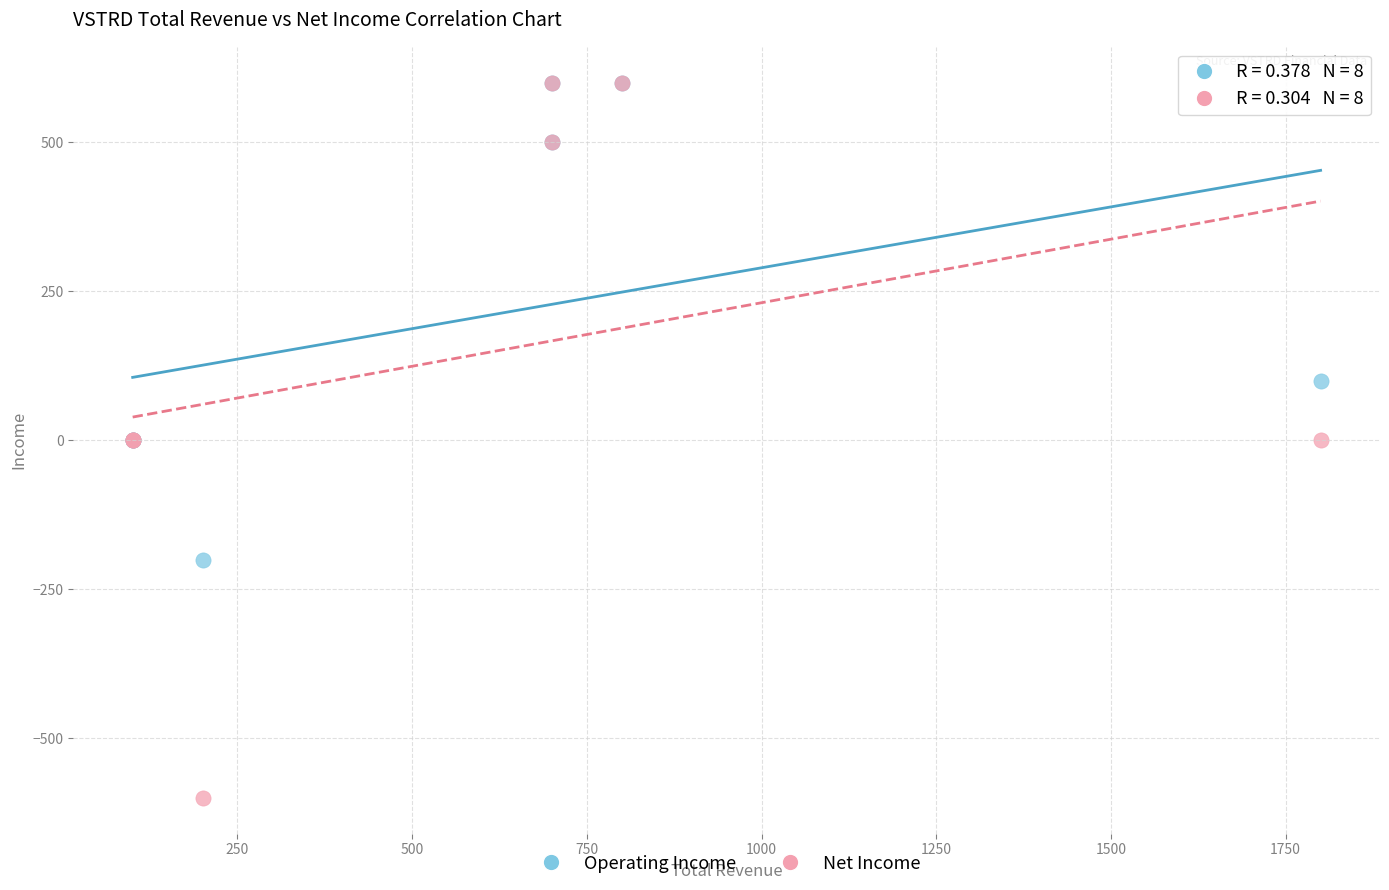

In the Operating Income series, what Y value is closest to 200?

100